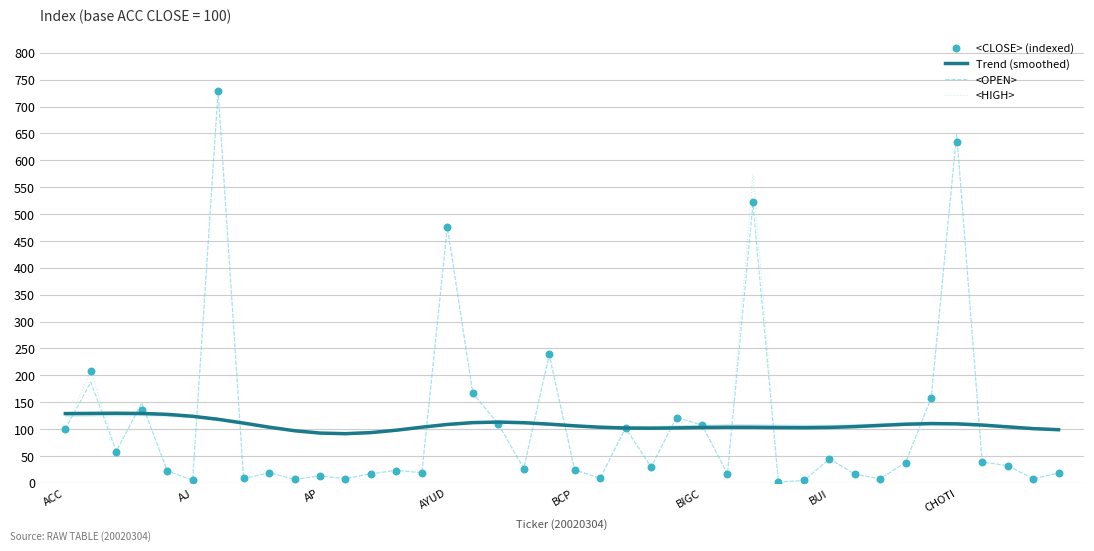

Which series contains the lowest Y value?

<OPEN>